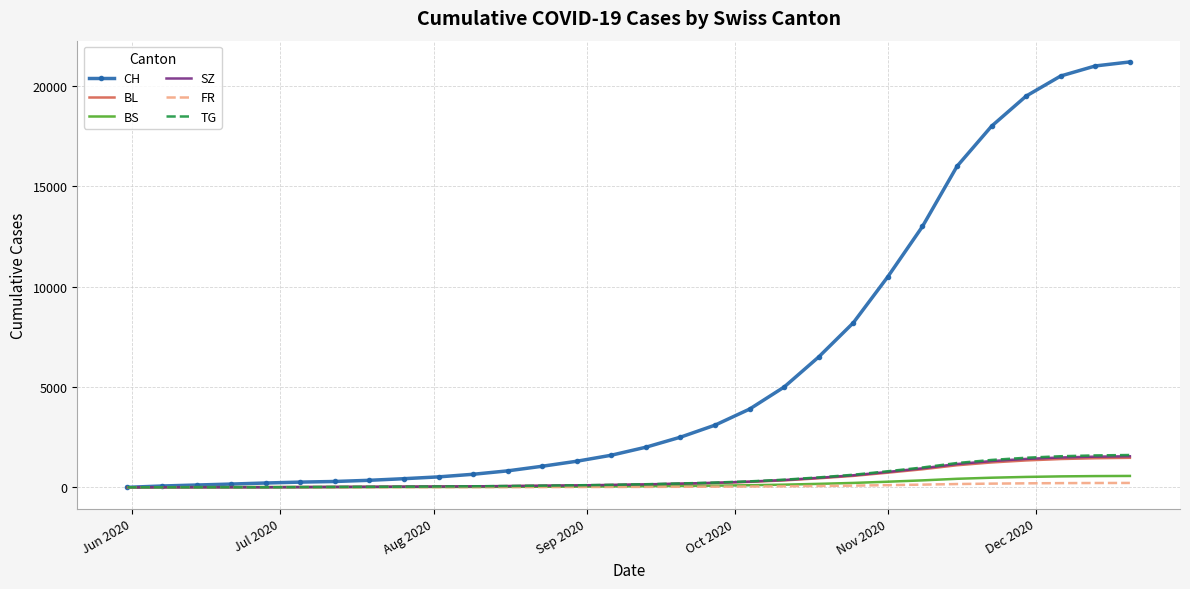

What is the maximum value shown in the chart?

21200